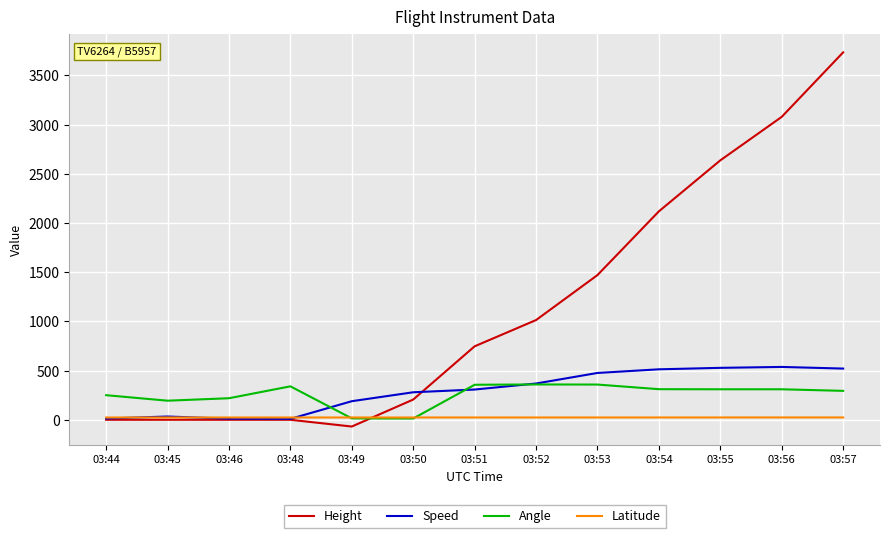

Which series changed the most between 03:45 and 03:48?

Angle